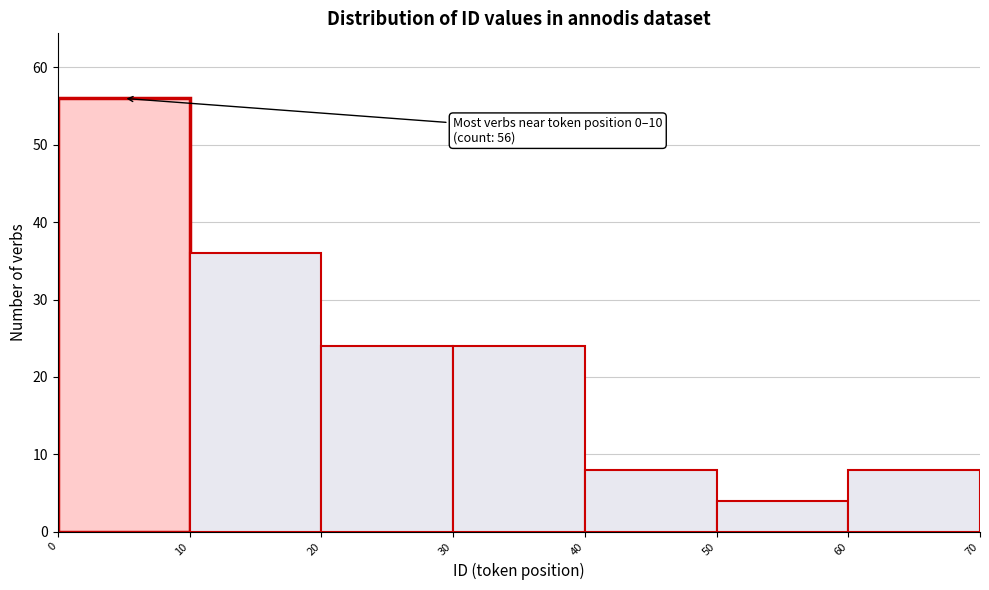

Which range on the x-axis has the tallest bar?

0 to 10